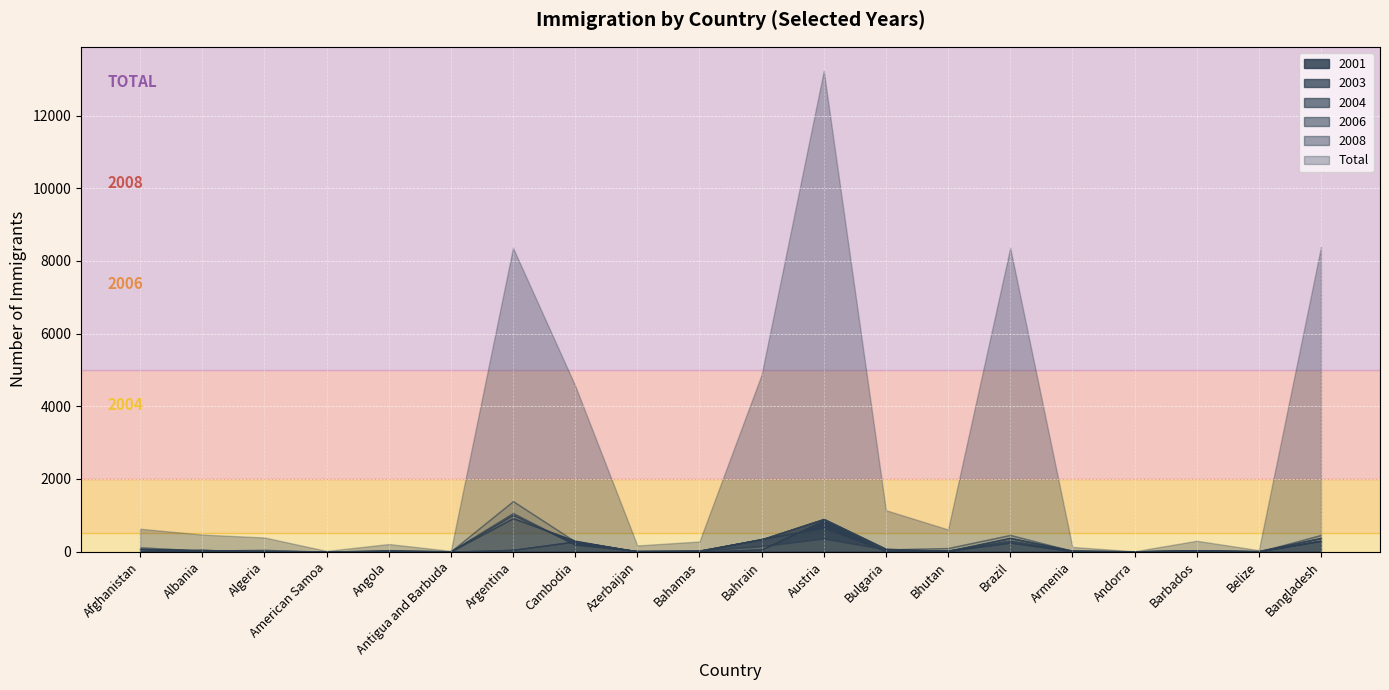

Reading left to right, list all the values displayed in this chart.

2001: Afghanistan=10	Albania=50	Algeria=0	American Samoa=0	Angola=10	Antigua and Barbuda=0	Argentina=50	Cambodia=280	Azerbaijan=10	Bahamas=0	Bahrain=60	Austria=860	Bulgaria=10	Bhutan=20	Brazil=250	Armenia=10	Andorra=10	Barbados=30	Belize=10	Bangladesh=300
2003: Afghanistan=70	Albania=40	Algeria=10	American Samoa=0	Angola=40	Antigua and Barbuda=10	Argentina=920	Cambodia=300	Azerbaijan=0	Bahamas=20	Bahrain=350	Austria=660	Bulgaria=30	Bhutan=30	Brazil=300	Armenia=20	Andorra=10	Barbados=30	Belize=10	Bangladesh=300
2004: Afghanistan=80	Albania=30	Algeria=20	American Samoa=0	Angola=20	Antigua and Barbuda=10	Argentina=1010	Cambodia=210	Azerbaijan=20	Bahamas=30	Bahrain=340	Austria=900	Bulgaria=80	Bhutan=20	Brazil=380	Armenia=30	Andorra=10	Barbados=30	Belize=20	Bangladesh=380
2006: Afghanistan=70	Albania=30	Algeria=30	American Samoa=0	Angola=10	Antigua and Barbuda=10	Argentina=1060	Cambodia=190	Azerbaijan=20	Bahamas=30	Bahrain=340	Austria=900	Bulgaria=70	Bhutan=20	Brazil=370	Armenia=20	Andorra=10	Barbados=30	Belize=10	Bangladesh=370
2008: Afghanistan=120	Albania=30	Algeria=50	American Samoa=0	Angola=10	Antigua and Barbuda=10	Argentina=1390	Cambodia=280	Azerbaijan=10	Bahamas=20	Bahrain=150	Austria=360	Bulgaria=60	Bhutan=100	Brazil=460	Armenia=20	Andorra=0	Barbados=30	Belize=0	Bangladesh=460
Total: Afghanistan=630	Albania=470	Algeria=390	American Samoa=20	Angola=210	Antigua and Barbuda=20	Argentina=8360	Cambodia=4570	Azerbaijan=170	Bahamas=280	Bahrain=4870	Austria=13230	Bulgaria=1140	Bhutan=610	Brazil=8360	Armenia=130	Andorra=10	Barbados=300	Belize=40	Bangladesh=8380